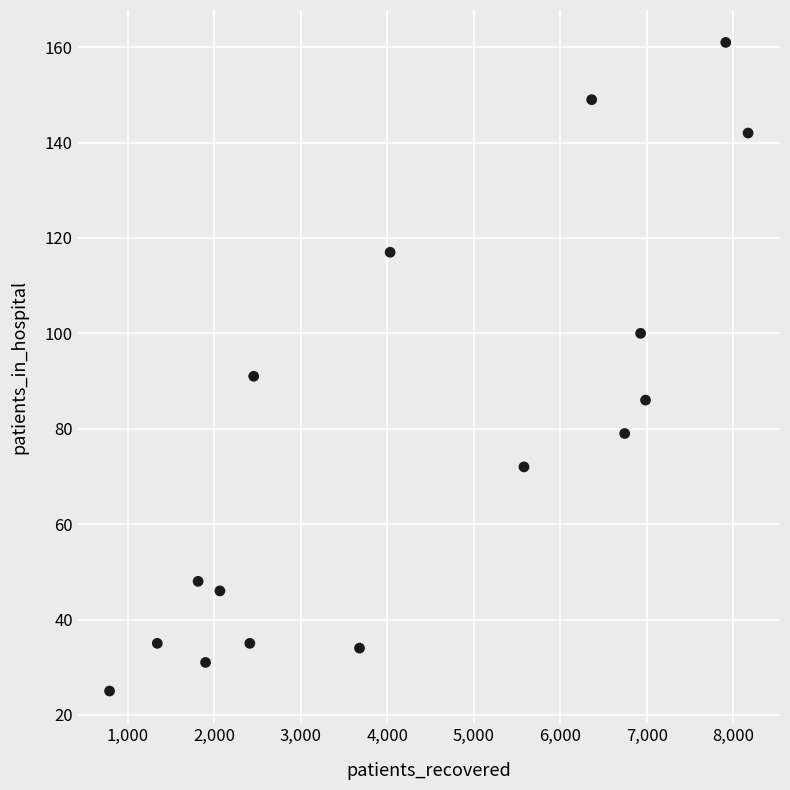

What Y value in the scatter plot is closest to 93?

91